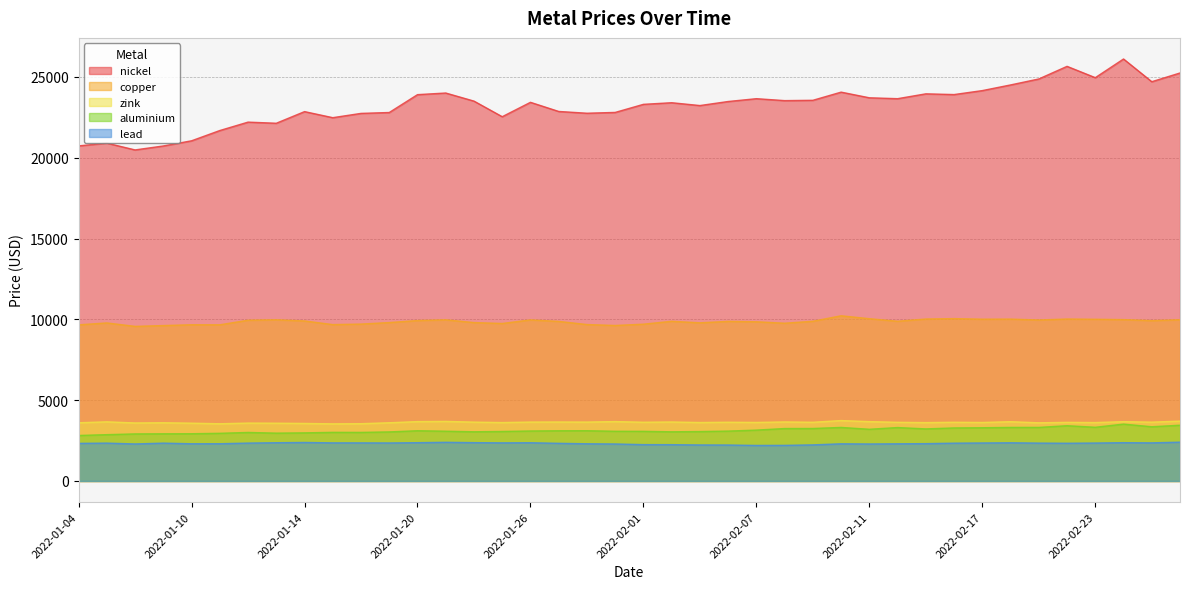

The value of aluminium at 2022-02-21 is 3315.0. True or false?

True